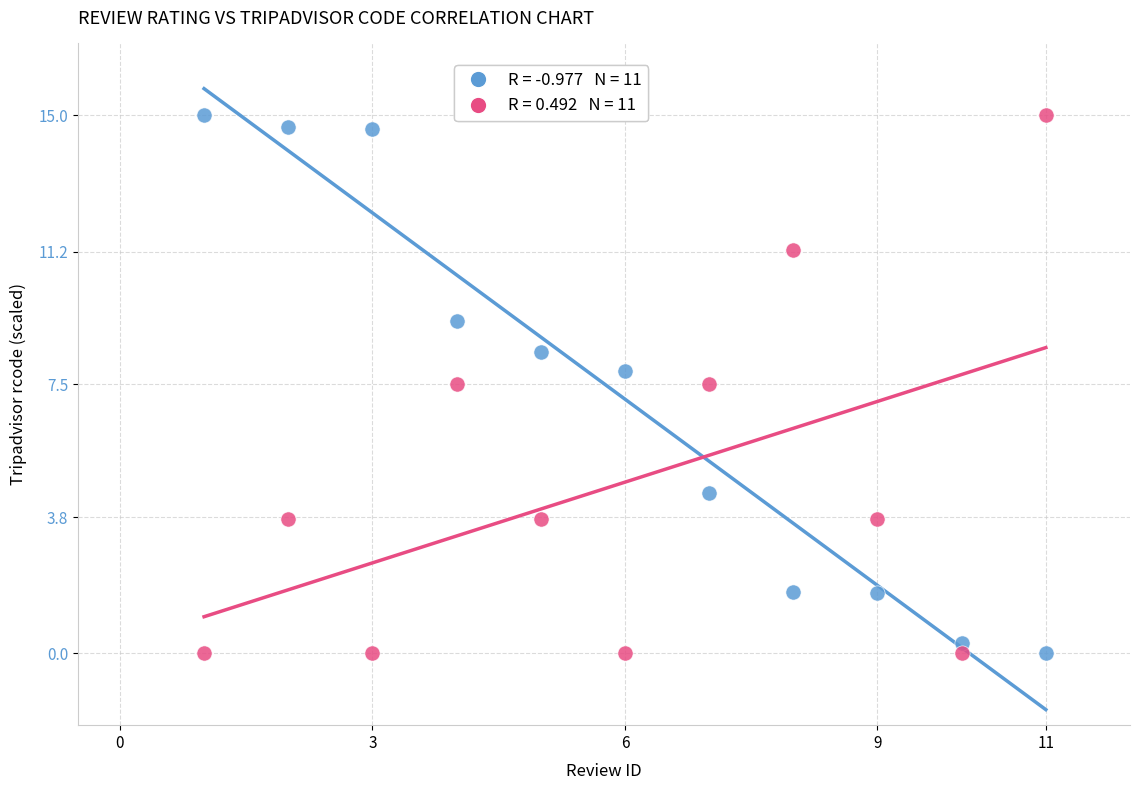

Across all data points, what is the range of Y values (max minus min)?

15.0